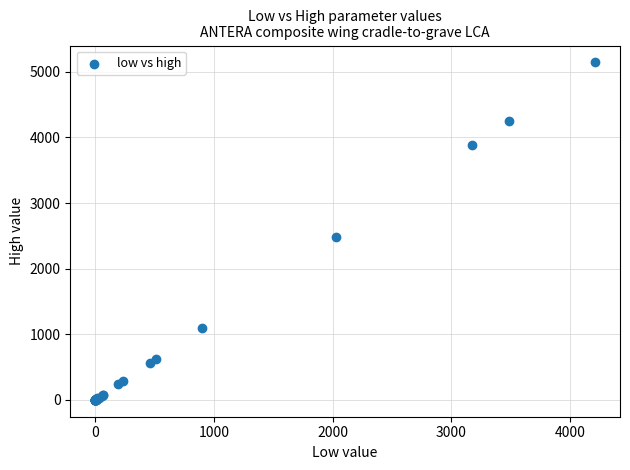

What Y value in the scatter plot is closest to 2571?

2475.0